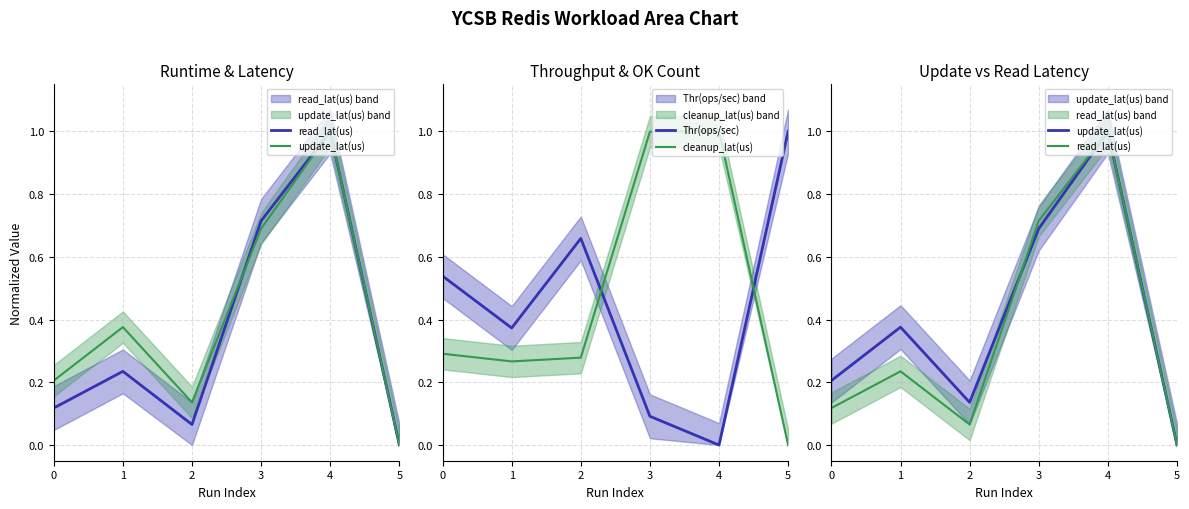

The read_lat(us) series shows 0.1 at 0. True or false?

True